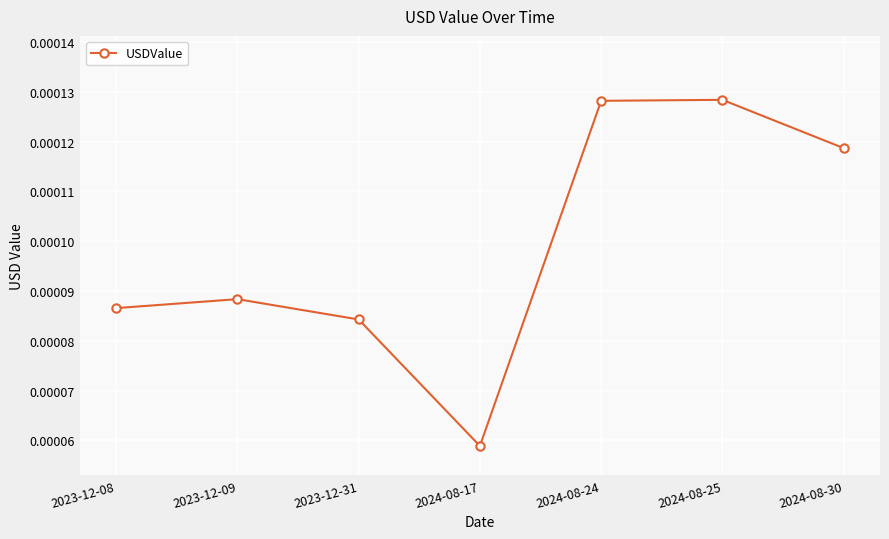

Between 2023-12-09 and 2024-08-25, which is larger?

2024-08-25